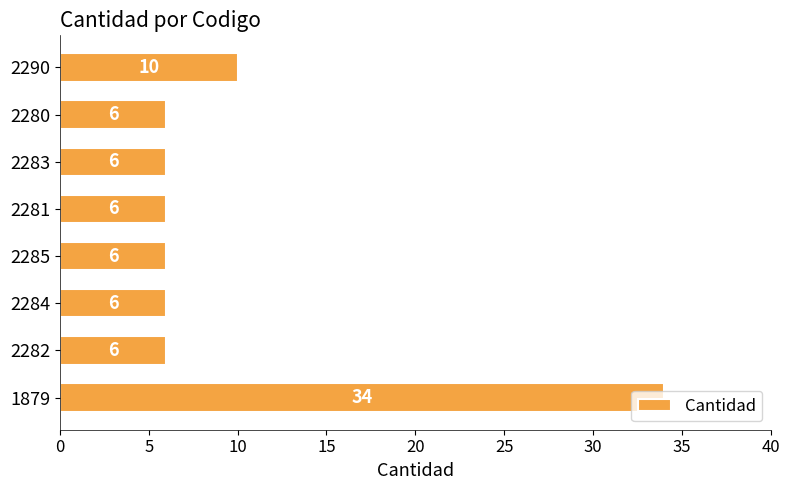

Are the bars horizontal?

Yes